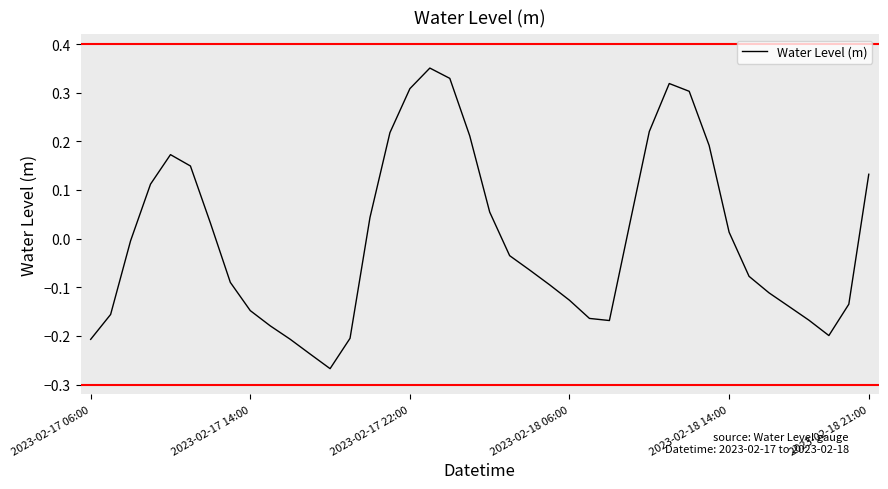

Is this an area chart (filled region under the line)?

No